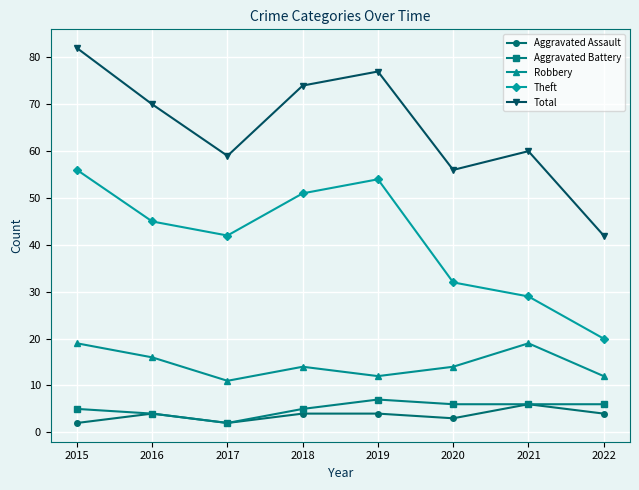

What is the difference between the second highest and minimum values in the Total series?

35